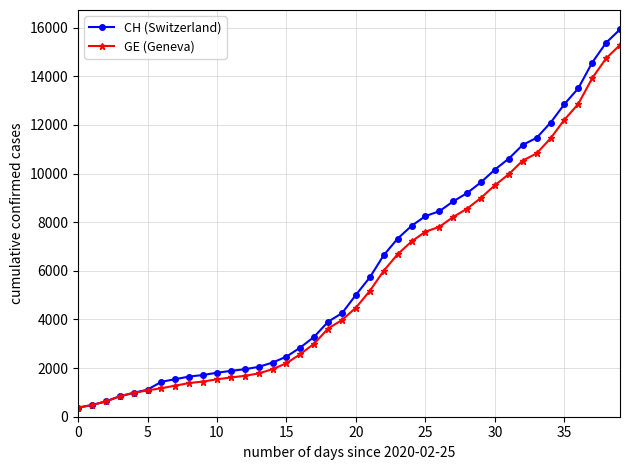

What is the value of the CH (Switzerland) point at the 29th from the left?

9196